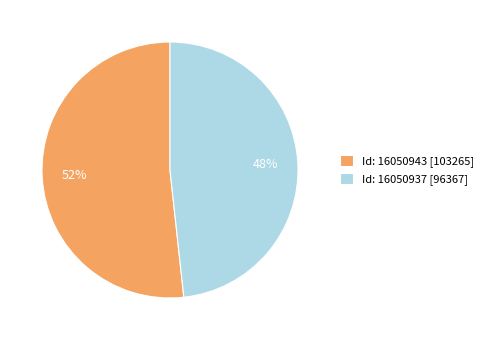

To the nearest percent, what is the average slice percentage?

50%